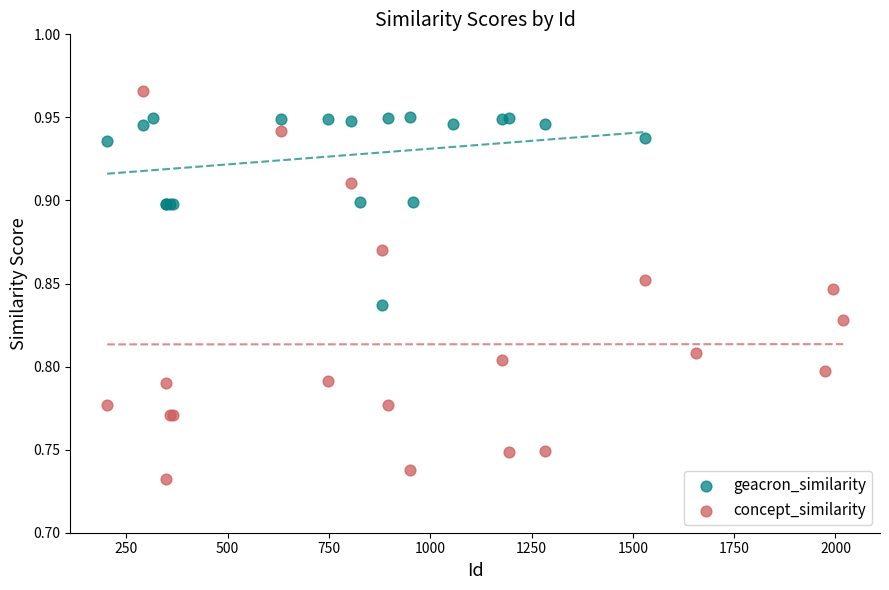

Which series has the largest Y range (max minus min)?

concept_similarity